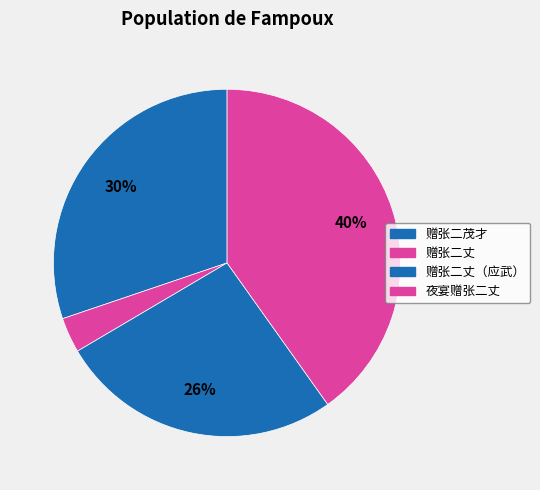

Does 赠张二茂才 account for over 50% of the chart?

No